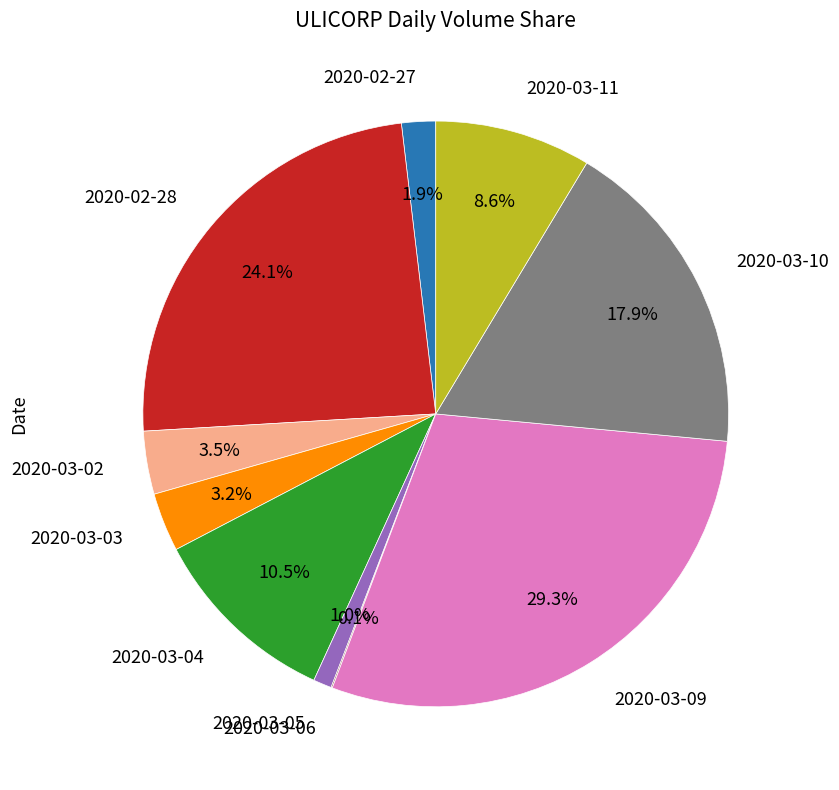

Is the sum of 2020-03-05 and 2020-02-27 greater than half?

No